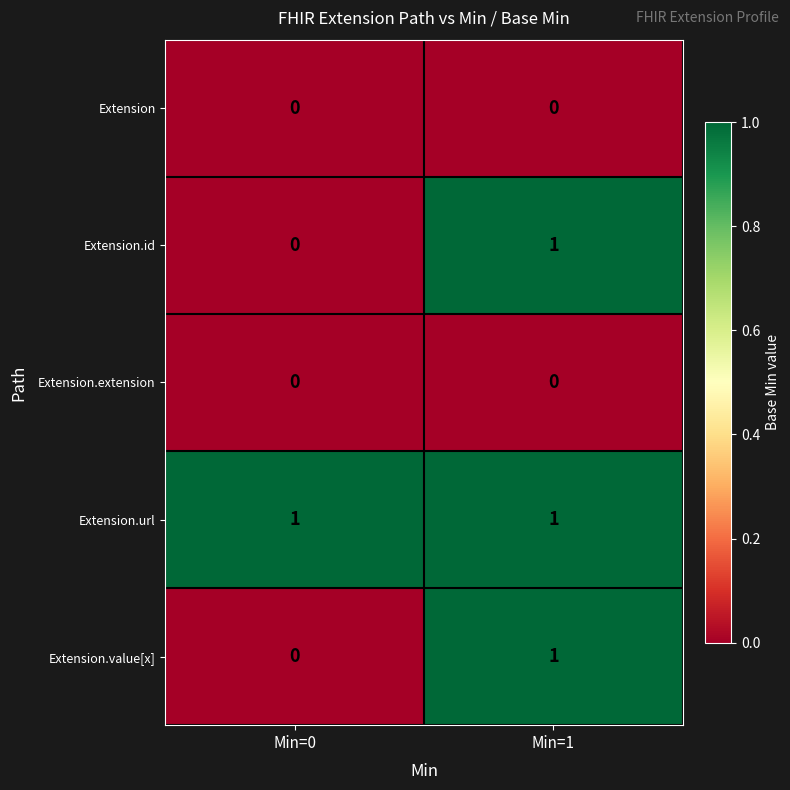

True or false: Extension.id has a value of 1 at Min=1.

True